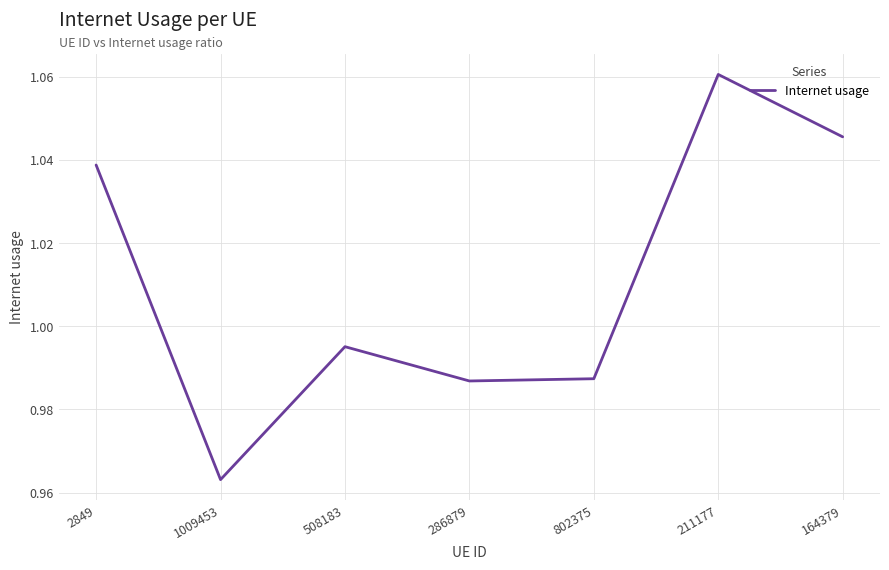

At which label is the value closest to 1?

508183